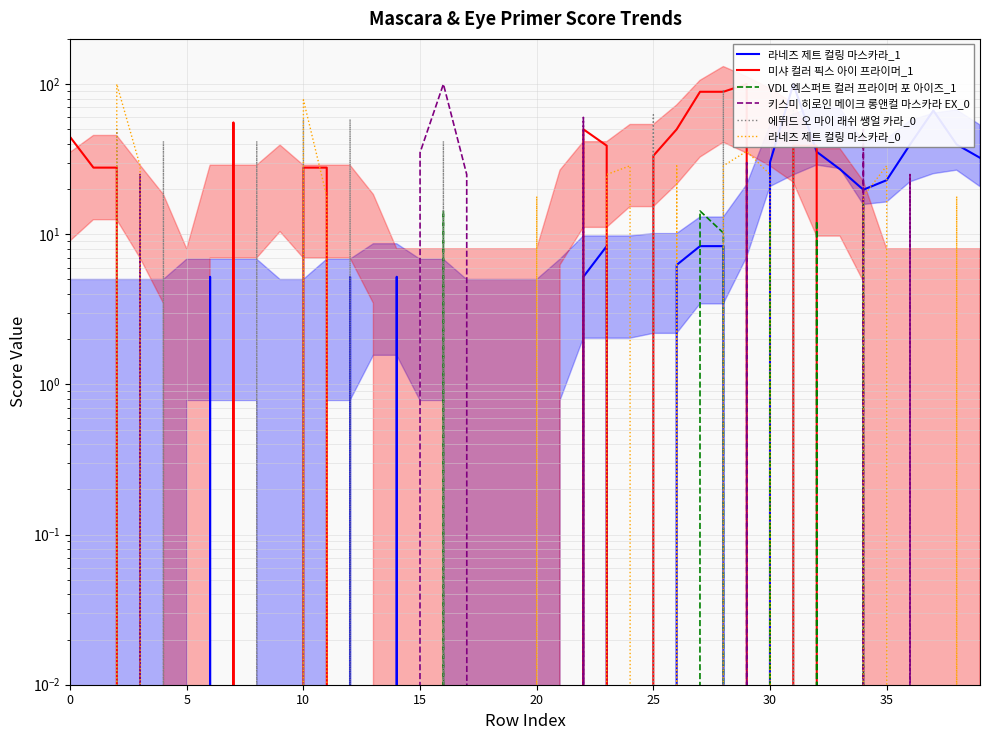

Which series has the largest total across all categories?

미샤 컬러 픽스 아이 프라이머_1